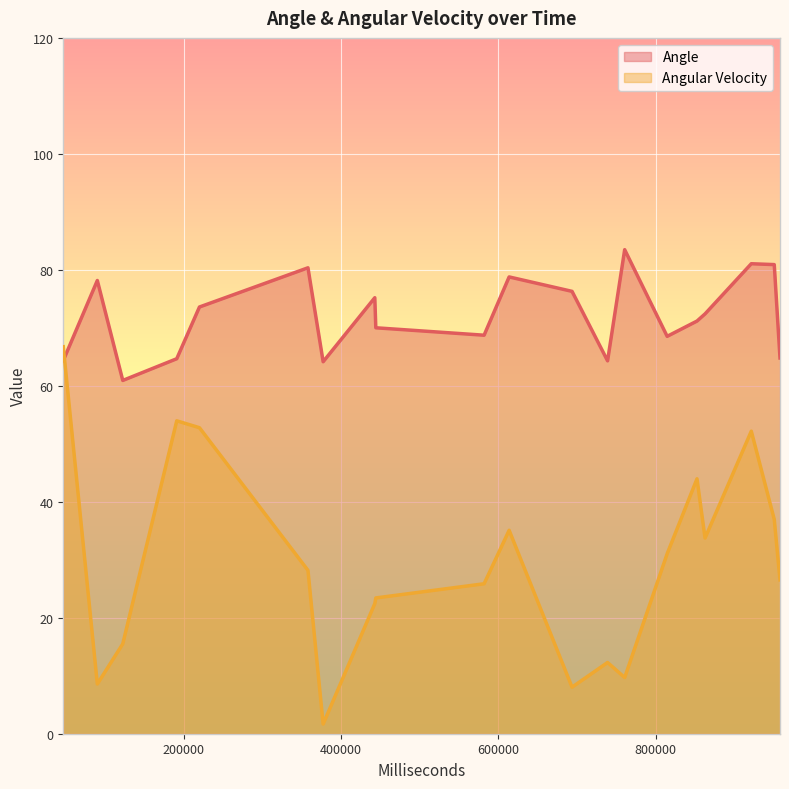

How many interior local valleys does the Angle series have?

5